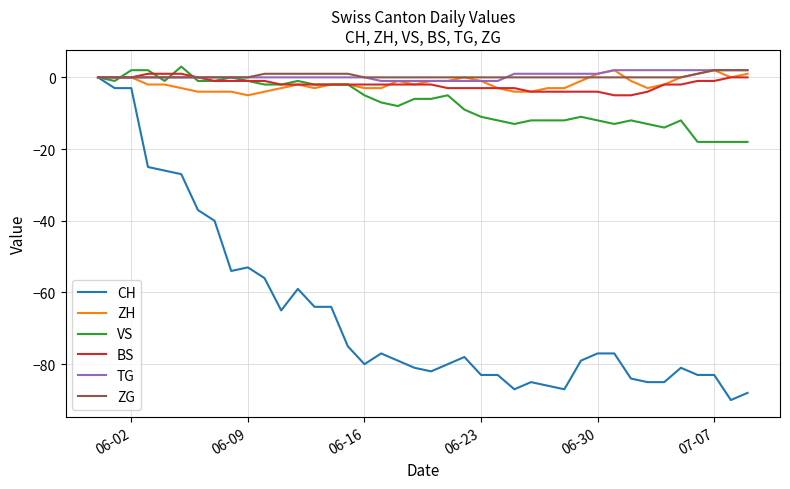

Which series has the widest spread of values?

CH